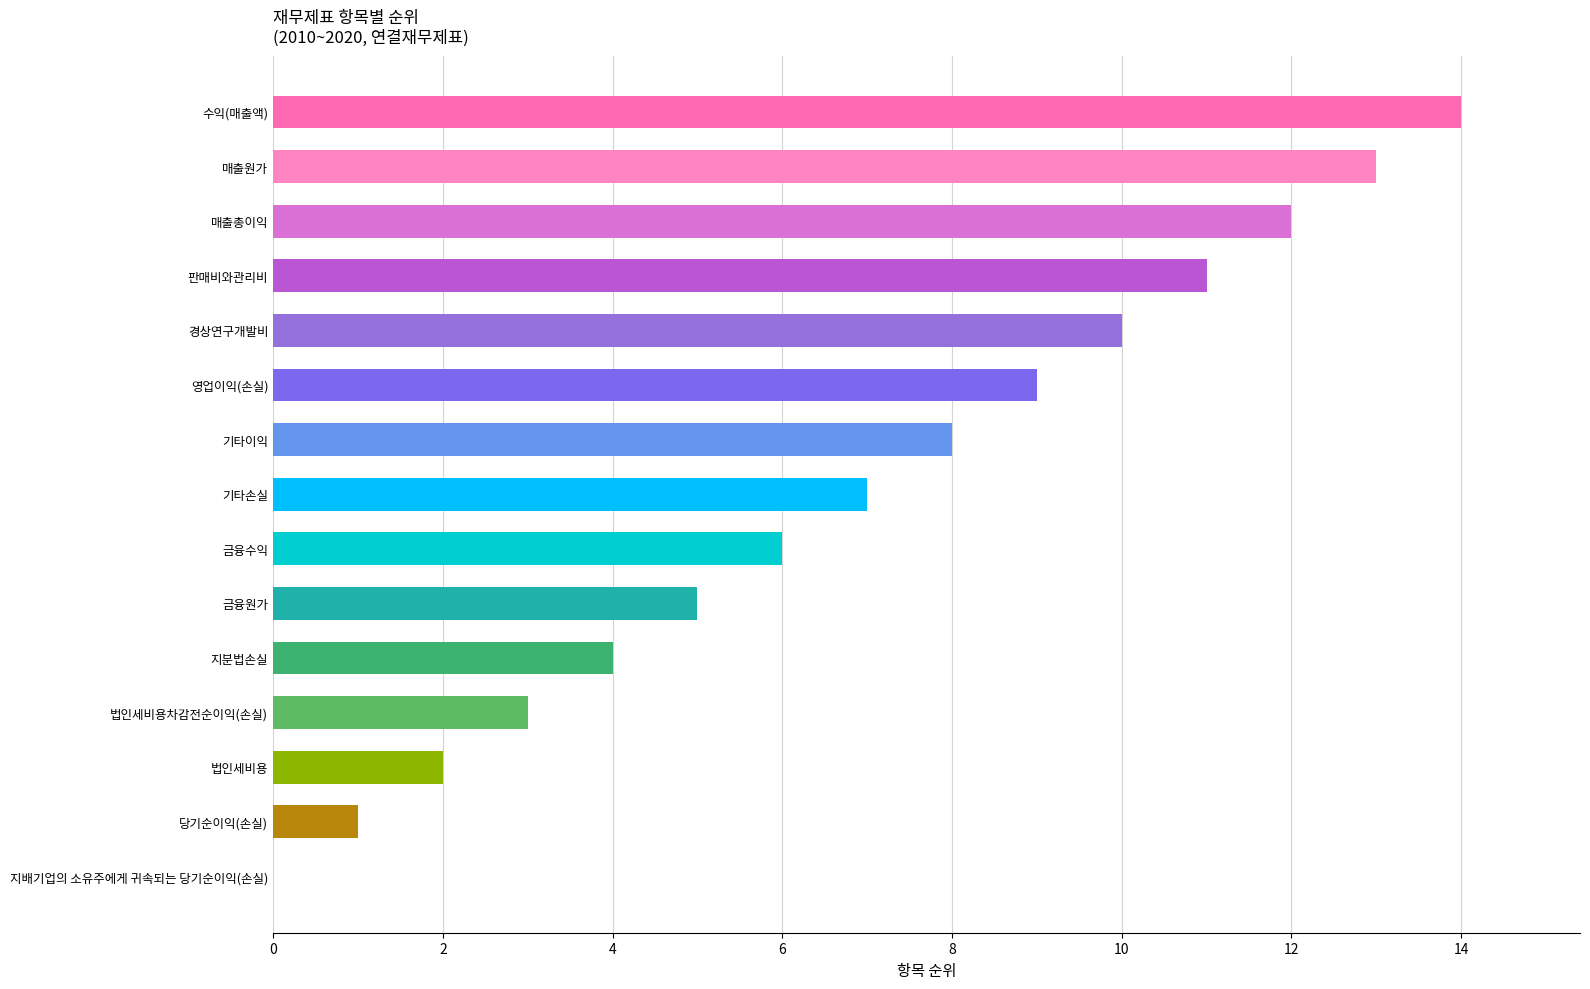

What is the sum of all values?

105